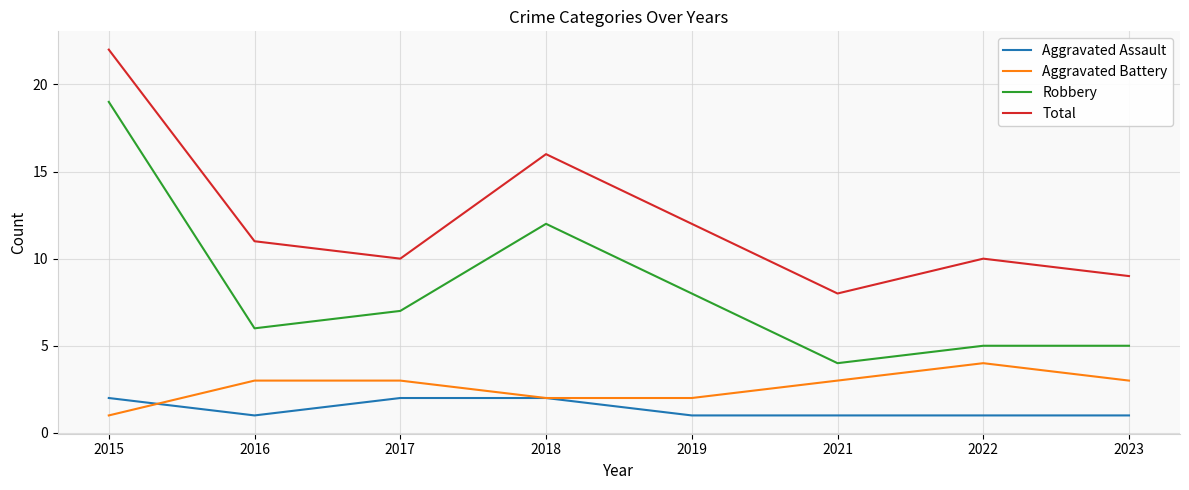

Does the chart have visible grid lines?

Yes